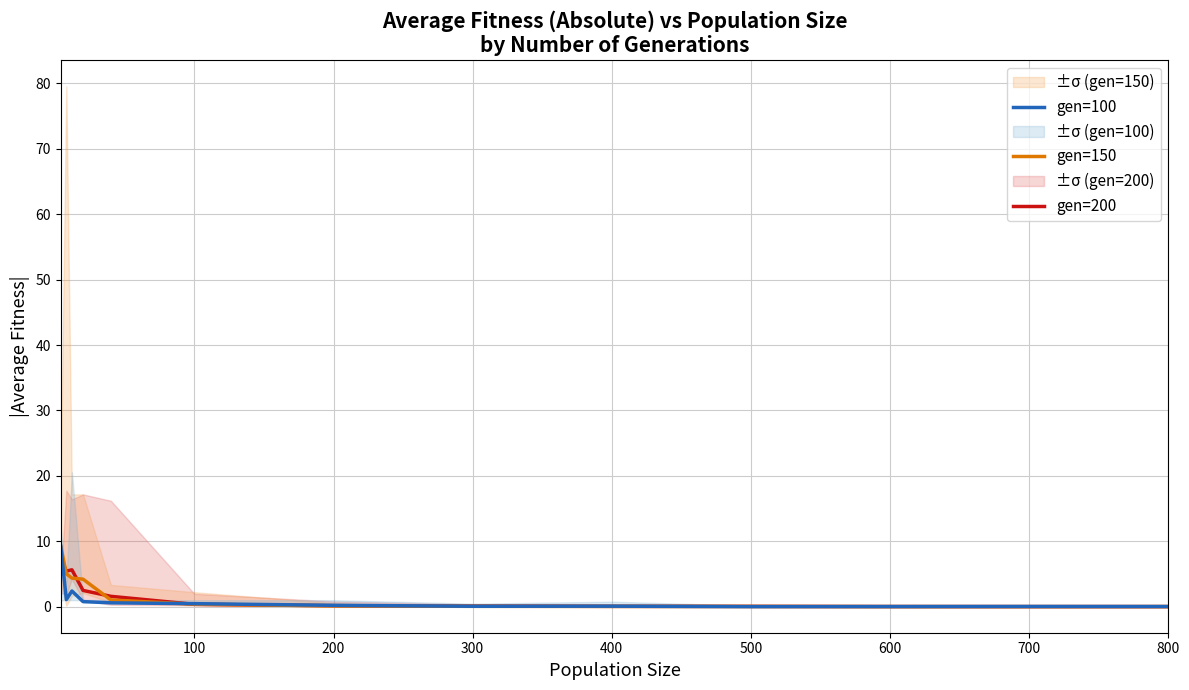

The gen=100 series shows 0.0 at 600. True or false?

True